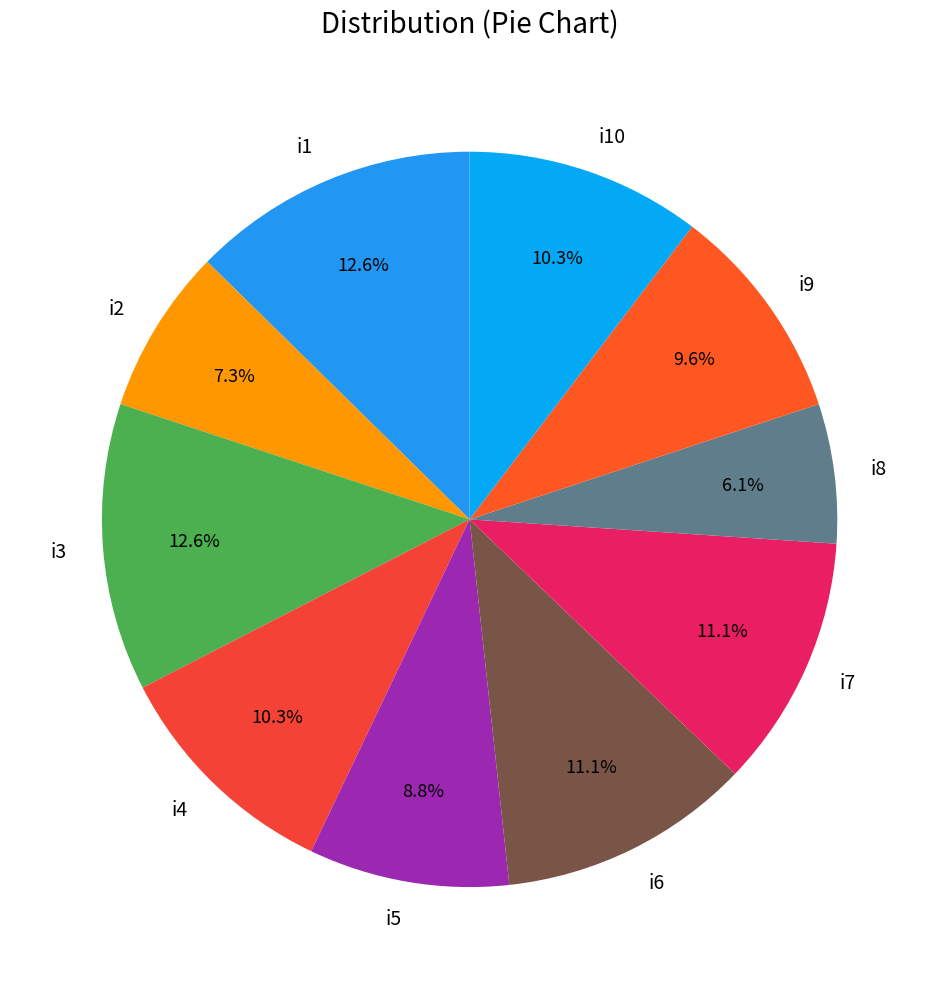

To the nearest percent, what is the difference between the largest and smallest slice percentages?

7%